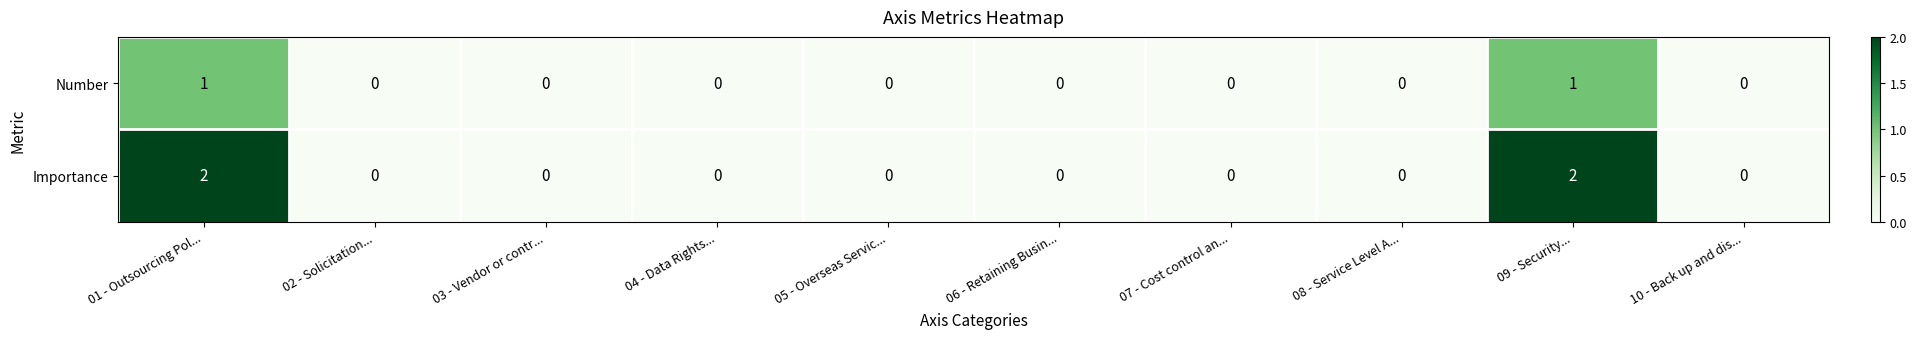

Rank the series by their average value, from highest to lowest.

Importance, Number